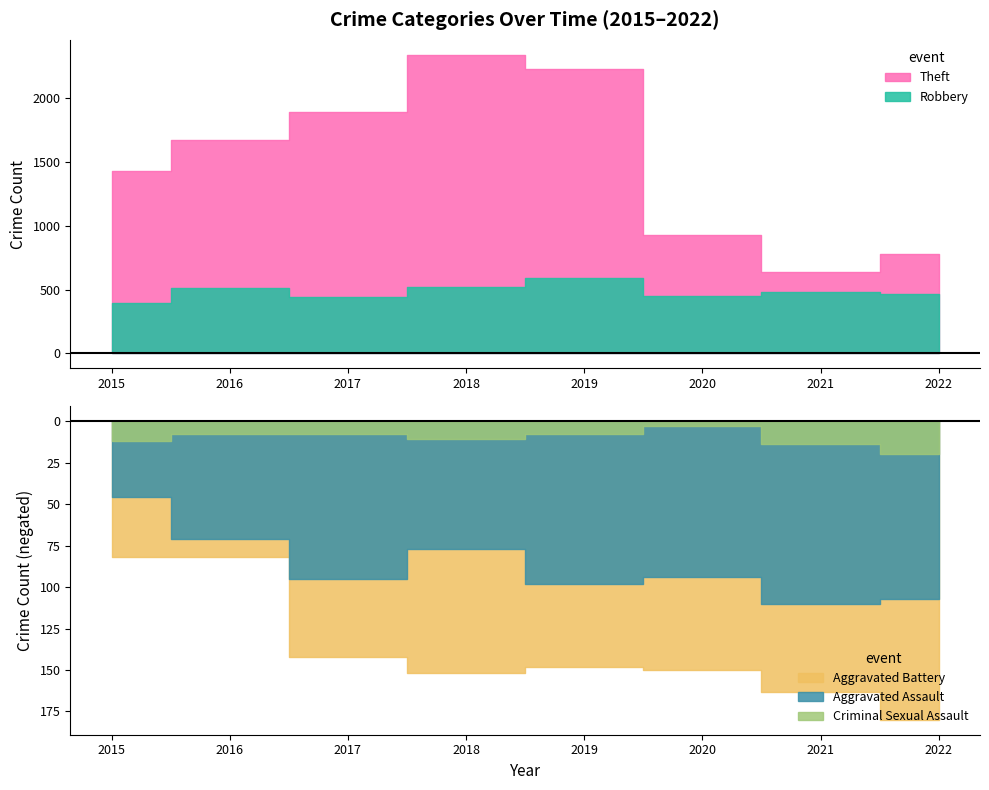

What is the sum of all Robbery values?

3858